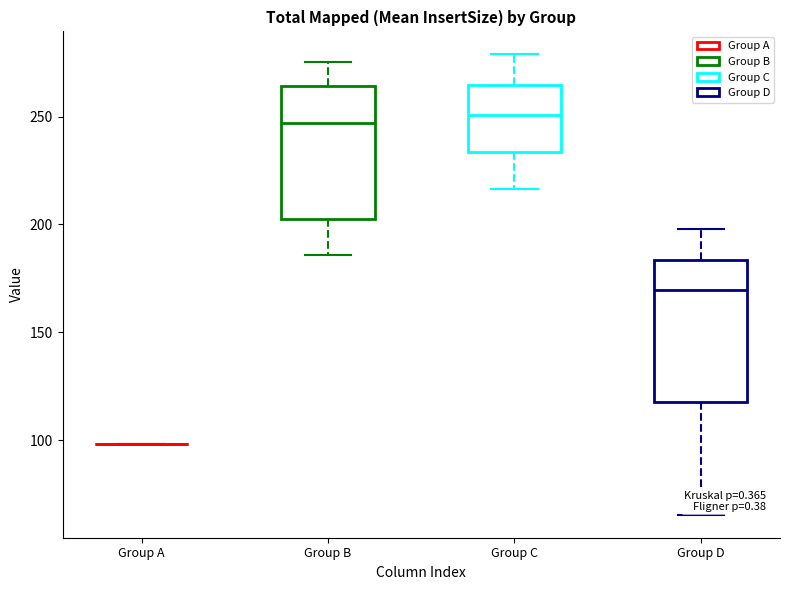

Reading left to right, transcribe this box plot: for each box, give where its median line is, the range the box spans, and where its two whiskers end, as read against the y-axis. The values are not printed on the chart, so give them approximately, as read against the axis.

Group A: box collapsed to a line at 100, whiskers 100 to 100
Group B: median 245, box 205 to 265, whiskers 185 to 275
Group C: median 250, box 235 to 265, whiskers 215 to 280
Group D: median 170, box 115 to 185, whiskers 65 to 200